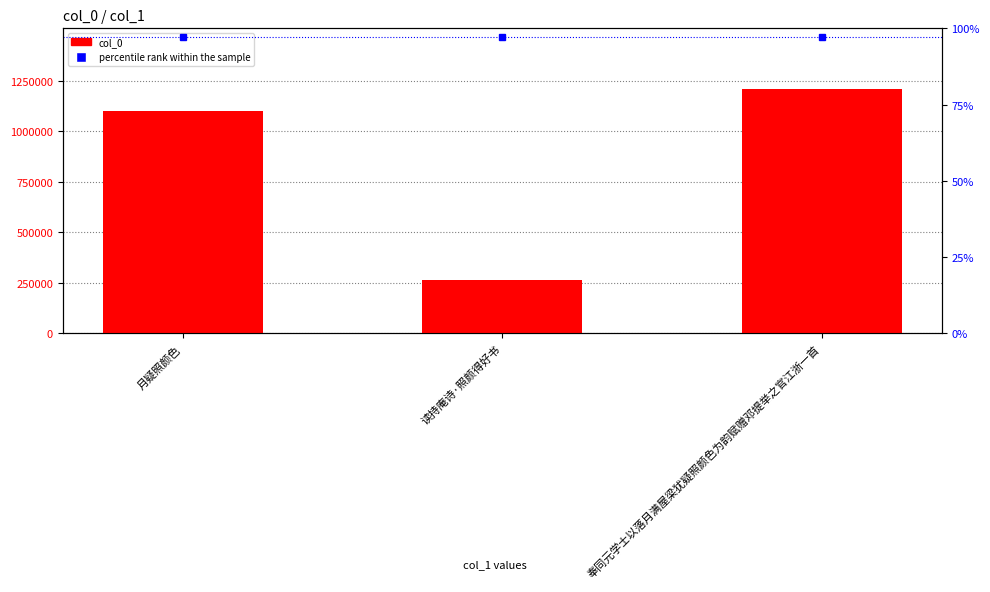

What is the label of the 3rd bar from the left?

奉同元学士以落月满屋梁犹疑照颜色为韵赋赠邓提举之官江浙一首